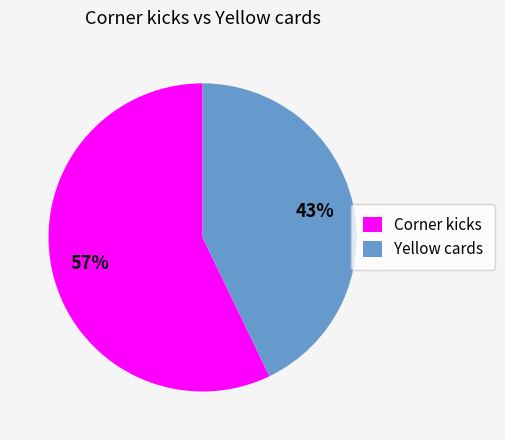

Count the number of slices in the pie.

2